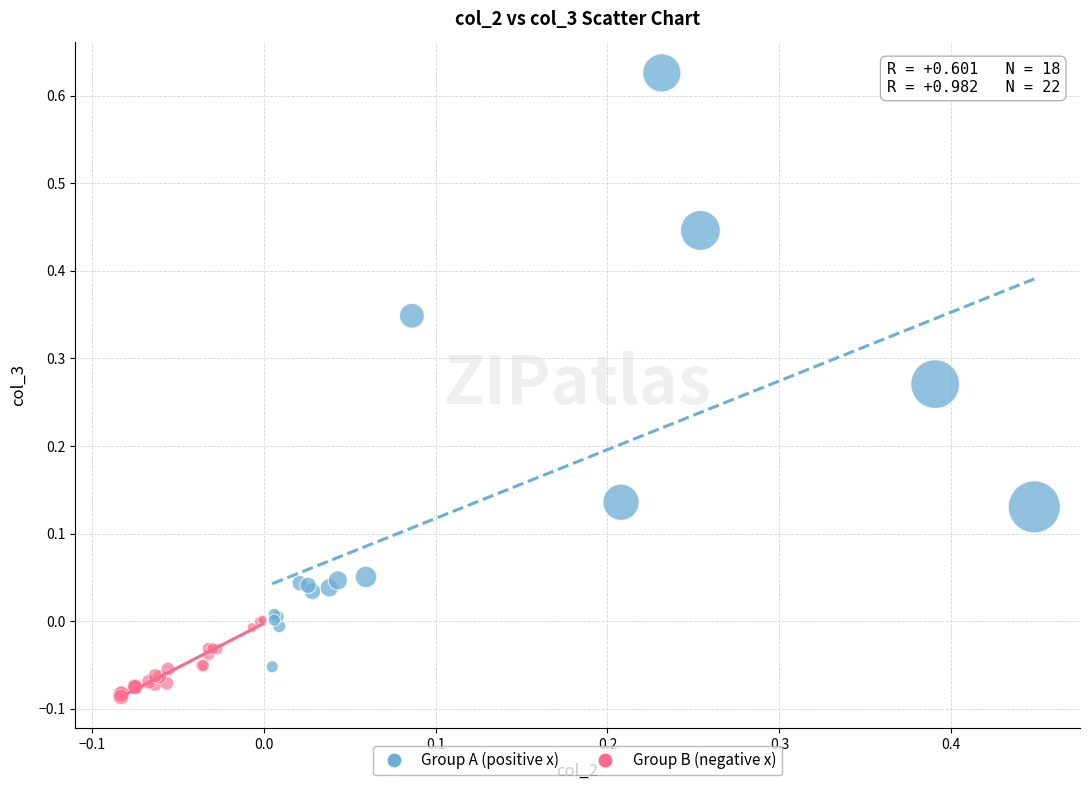

Which series contains the lowest Y value?

Group B (negative x)